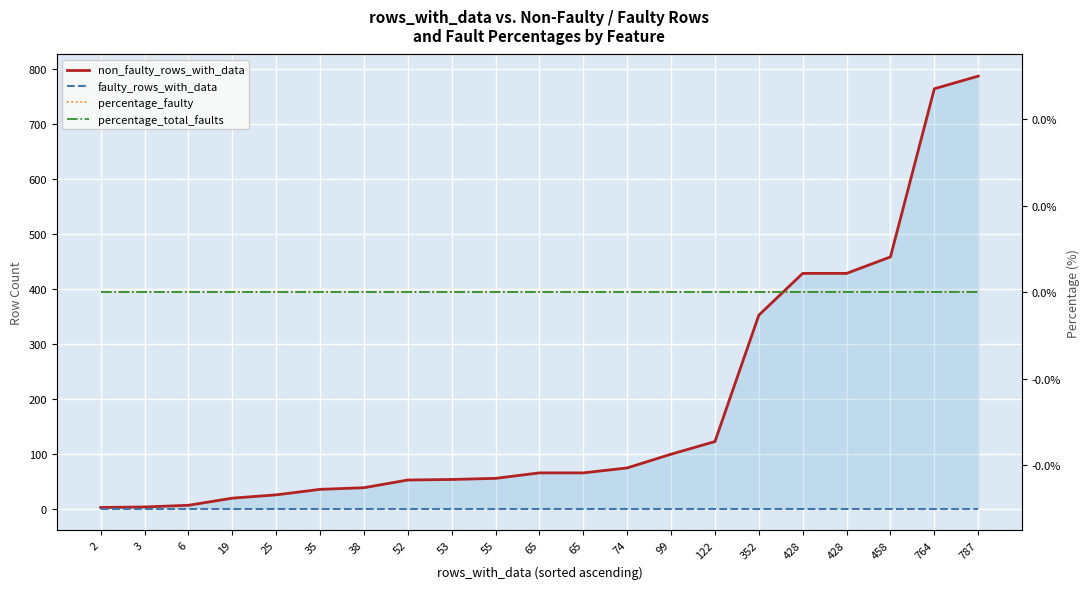

The percentage_total_faults series shows 0 at 6. True or false?

True